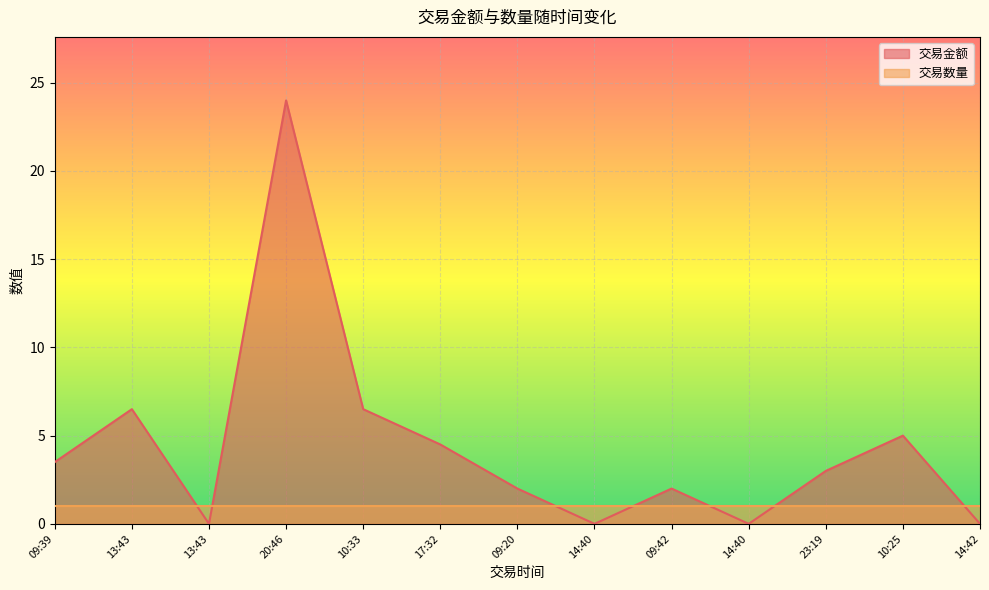

What is the greatest value displayed?

24.0